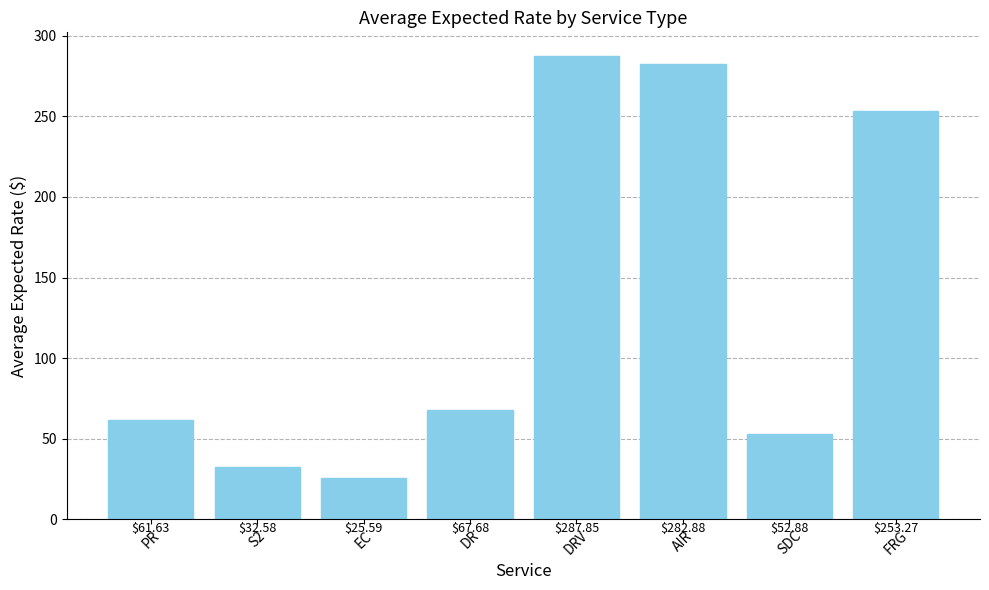

What is the average value?

133.0